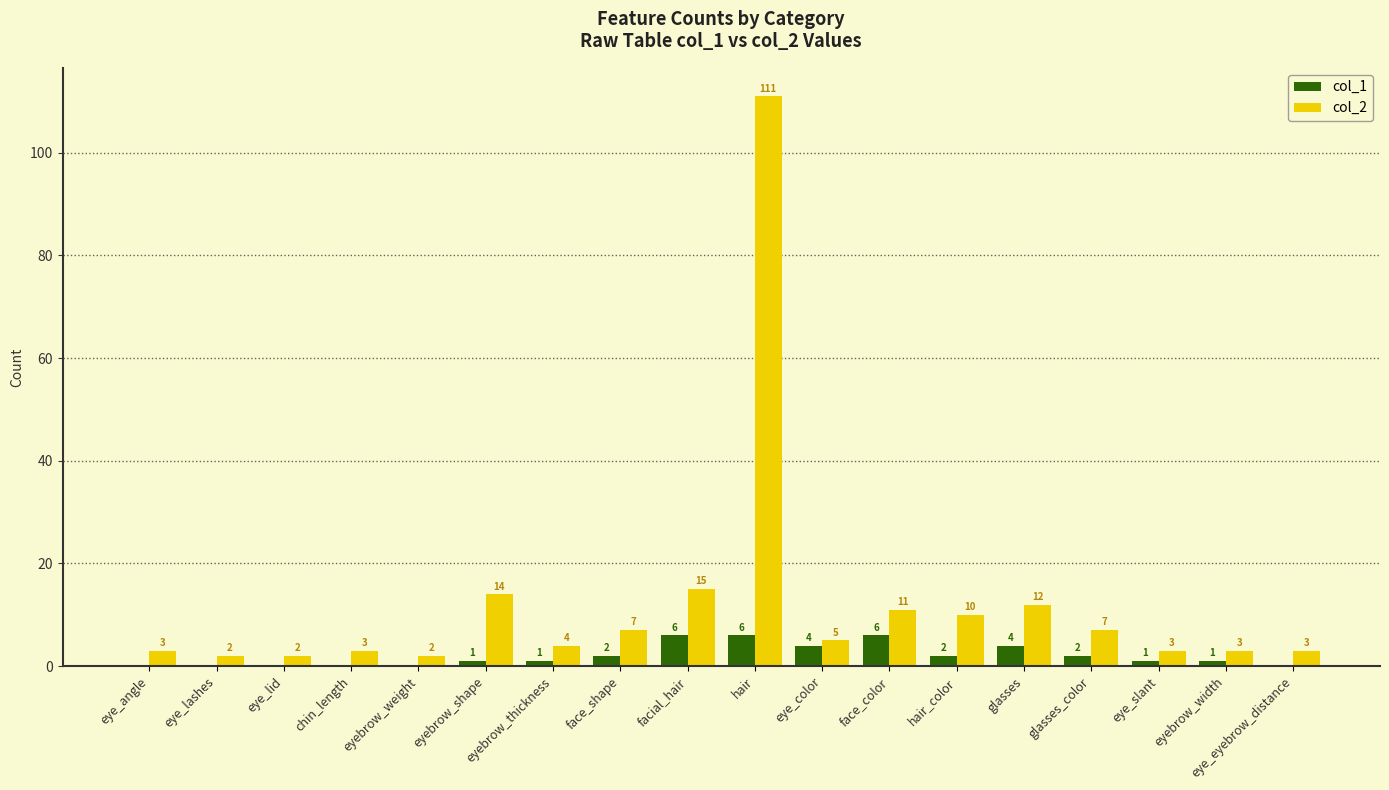

Reading right to left, what are all the values shown in this chart?

col_1: eye_eyebrow_distance=0	eyebrow_width=1	eye_slant=1	glasses_color=2	glasses=4	hair_color=2	face_color=6	eye_color=4	hair=6	facial_hair=6	face_shape=2	eyebrow_thickness=1	eyebrow_shape=1	eyebrow_weight=0	chin_length=0	eye_lid=0	eye_lashes=0	eye_angle=0
col_2: eye_eyebrow_distance=3	eyebrow_width=3	eye_slant=3	glasses_color=7	glasses=12	hair_color=10	face_color=11	eye_color=5	hair=111	facial_hair=15	face_shape=7	eyebrow_thickness=4	eyebrow_shape=14	eyebrow_weight=2	chin_length=3	eye_lid=2	eye_lashes=2	eye_angle=3